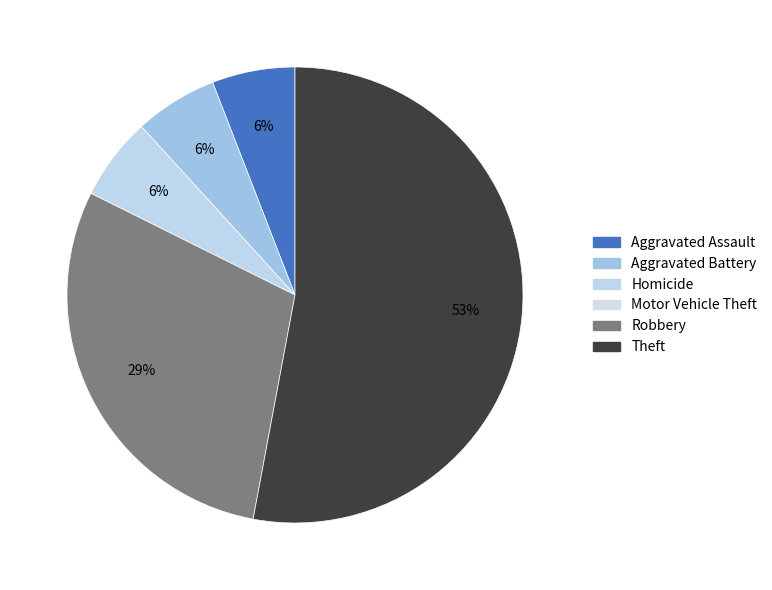

Combined, do Aggravated Battery and Homicide account for over 50%?

No